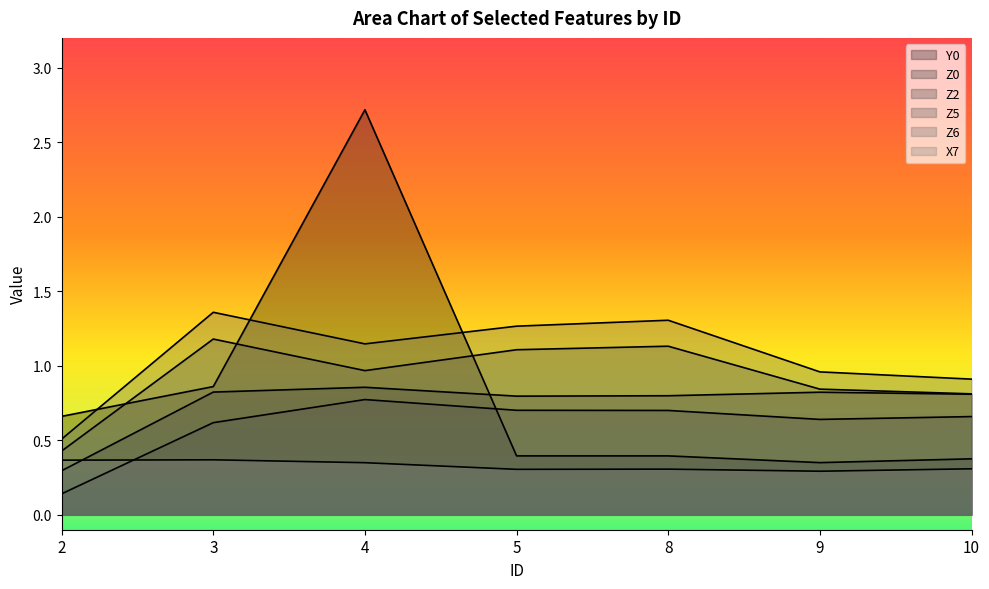

Reading left to right, what are all the values shown in this chart?

Y0: 2=0.7	3=0.9	4=2.7	5=0.4	8=0.4	9=0.4	10=0.4
Z0: 2=0.3	3=0.8	4=0.9	5=0.8	8=0.8	9=0.8	10=0.8
Z2: 2=0.1	3=0.6	4=0.8	5=0.7	8=0.7	9=0.6	10=0.7
Z5: 2=0.4	3=1.2	4=1.0	5=1.1	8=1.1	9=0.8	10=0.8
Z6: 2=0.5	3=1.4	4=1.1	5=1.3	8=1.3	9=1.0	10=0.9
X7: 2=0.4	3=0.4	4=0.3	5=0.3	8=0.3	9=0.3	10=0.3